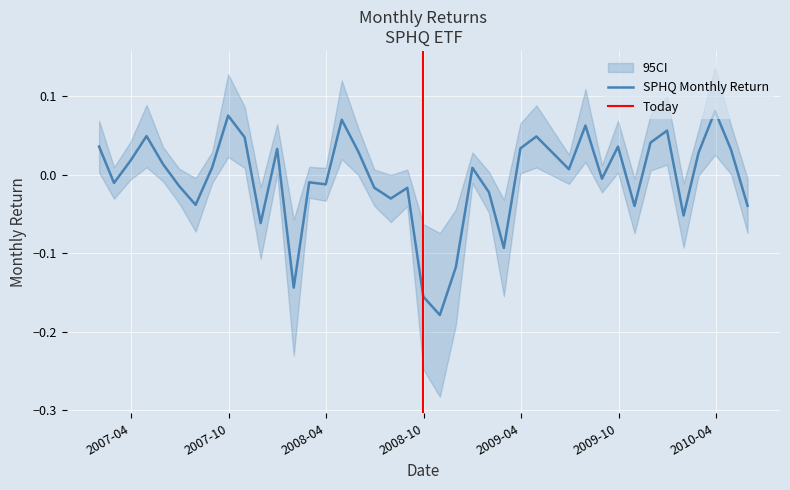

What is the difference between the maximum and minimum values?

0.3